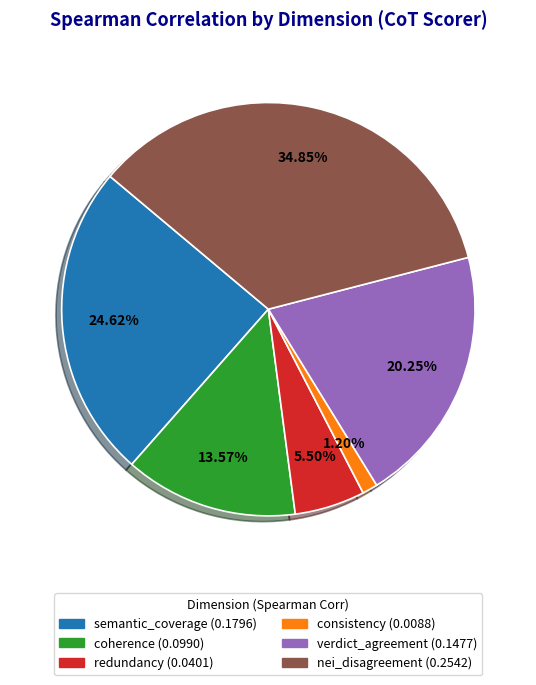

What percentage do nei_disagreement and consistency together represent?

36.1%